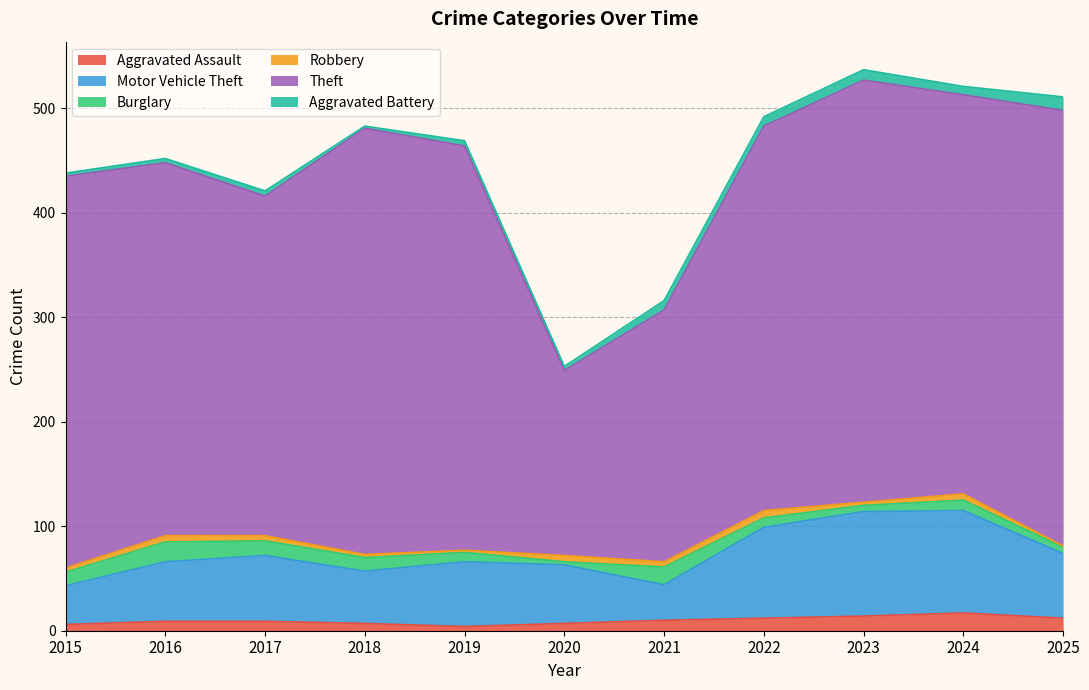

What is the value of the Aggravated Assault point at the 11th from the left?

12